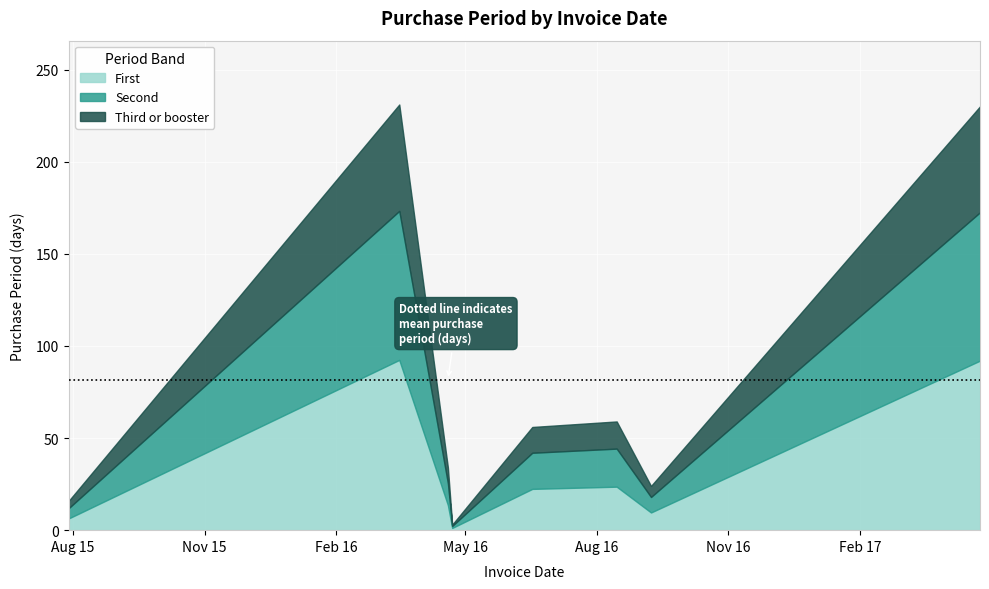

Is it true that the value at 2016-04-19 is 54?

False